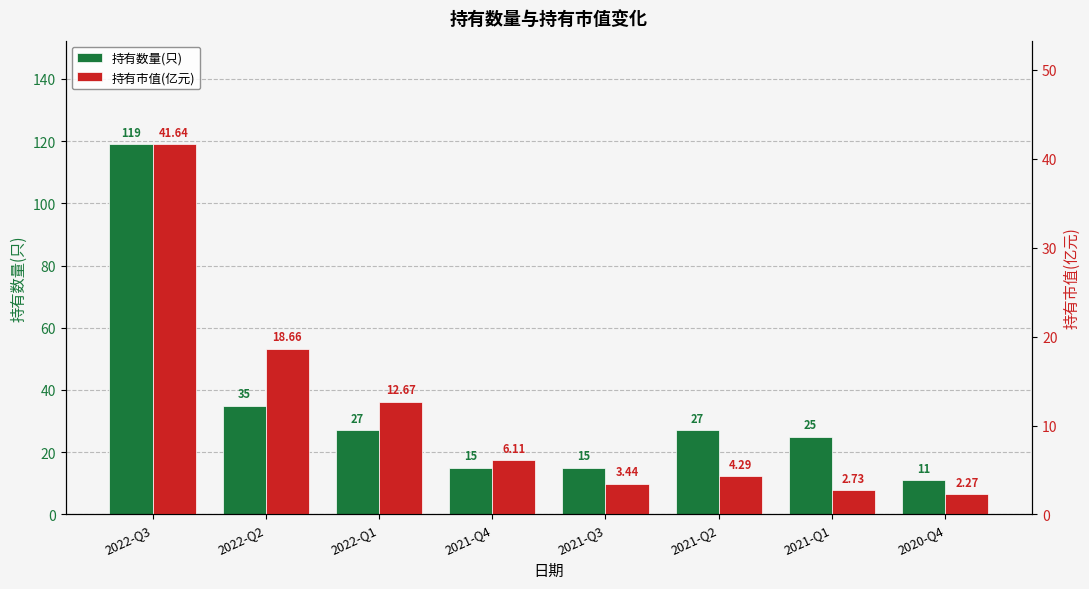

The 持有市值(亿元) series shows 4.3 at 2021-Q2. True or false?

True